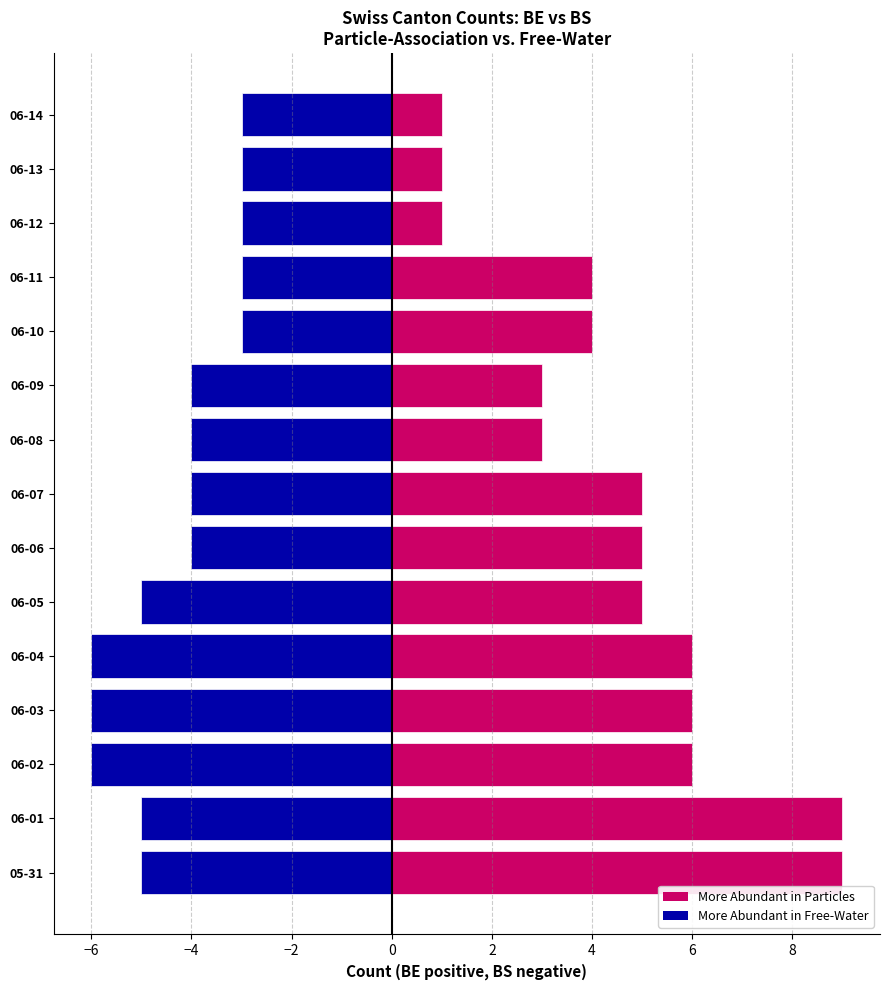

What is the difference between the BE (Particles) values at 06-14 and 06-11?

3